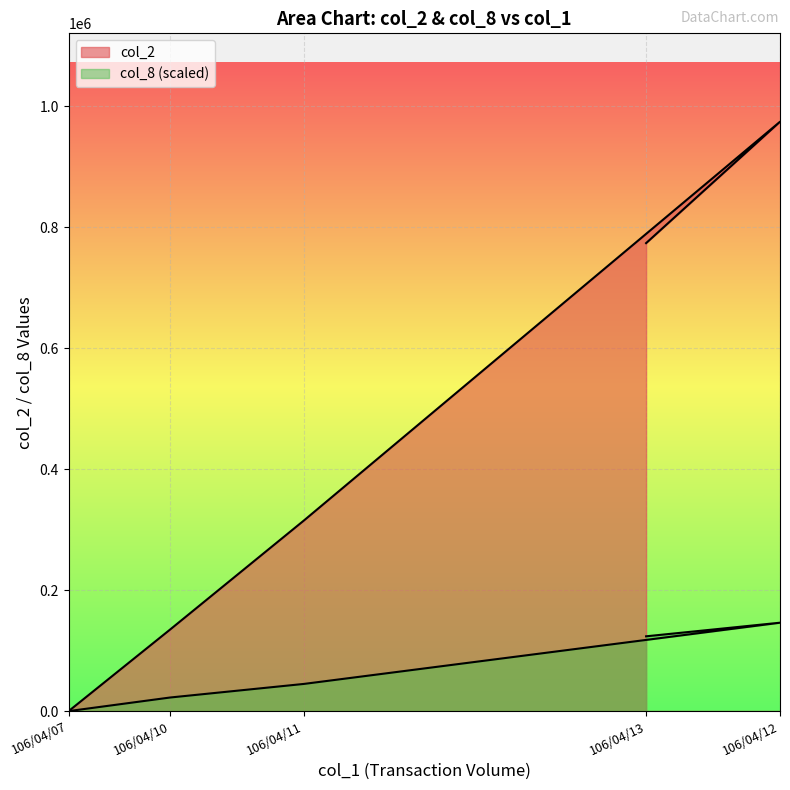

True or false: col_2 and col_8 cross at least once.

False